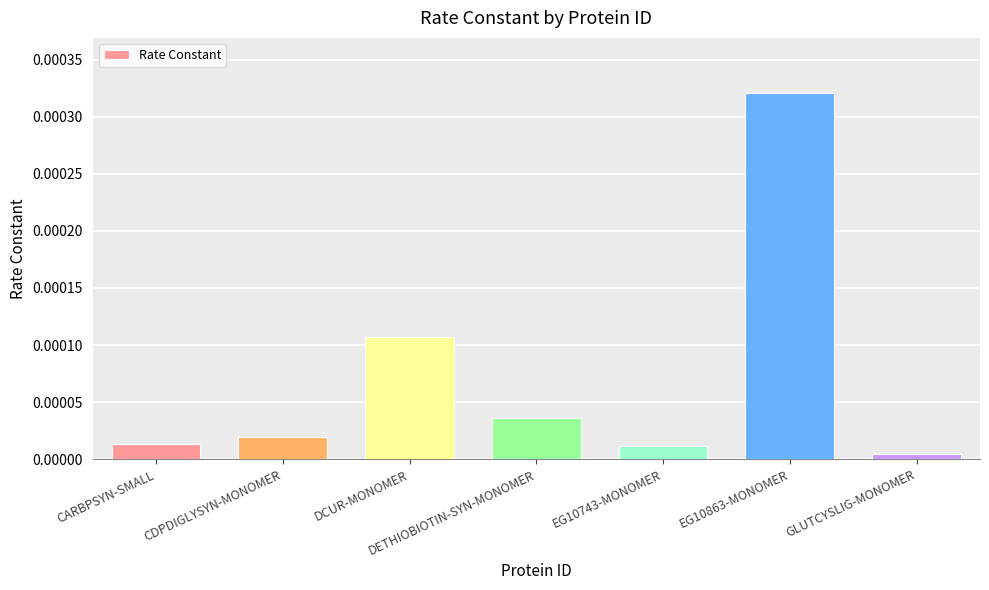

At which category does the chart reach its peak across all series?

EG10863-MONOMER